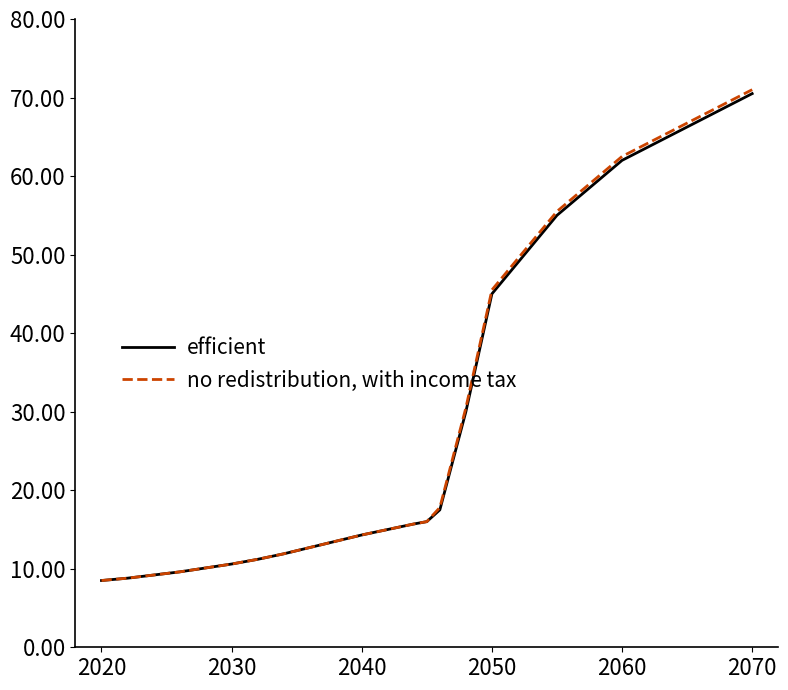

What is the highest value of the no redistribution, with income tax series?

71.0